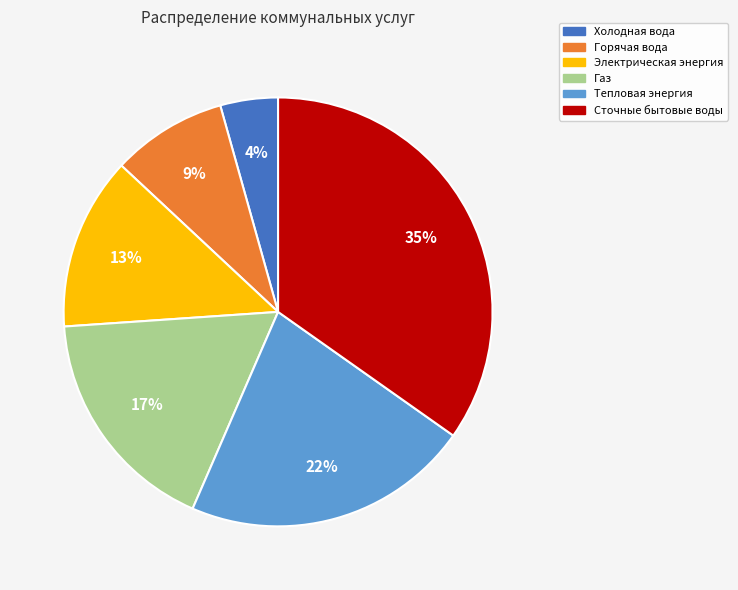

The Электрическая энергия slice represents 3% of the pie. True or false?

False